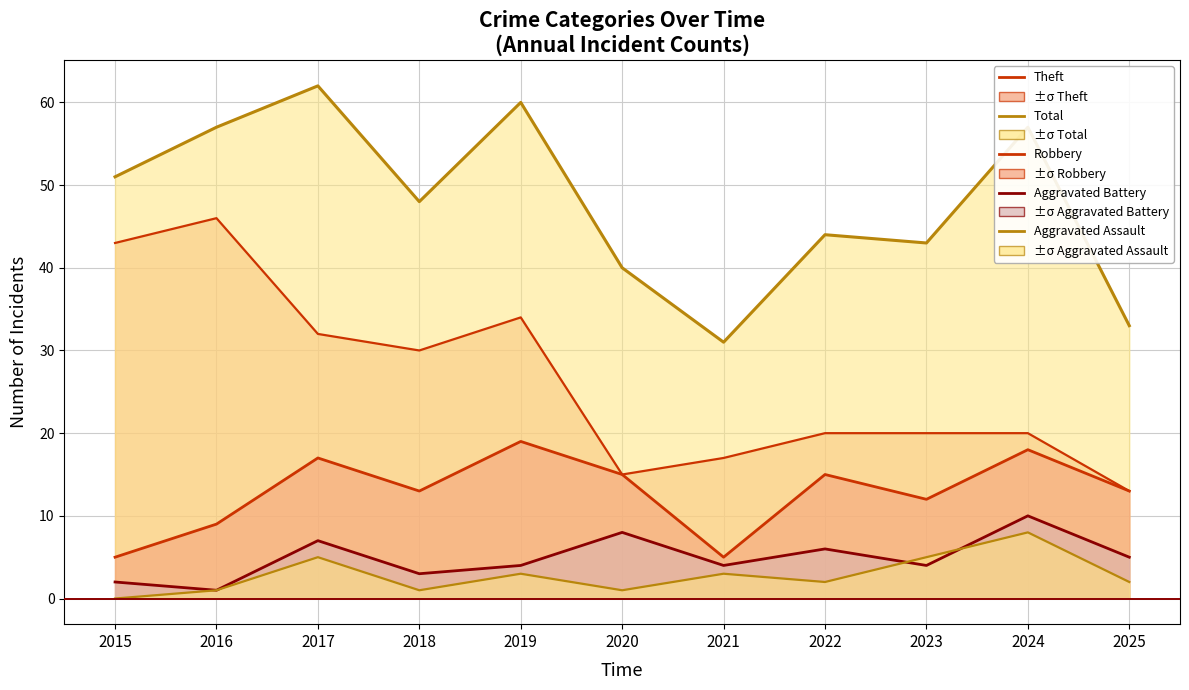

True or false: Total has more than 2 points higher than both neighbors.

True